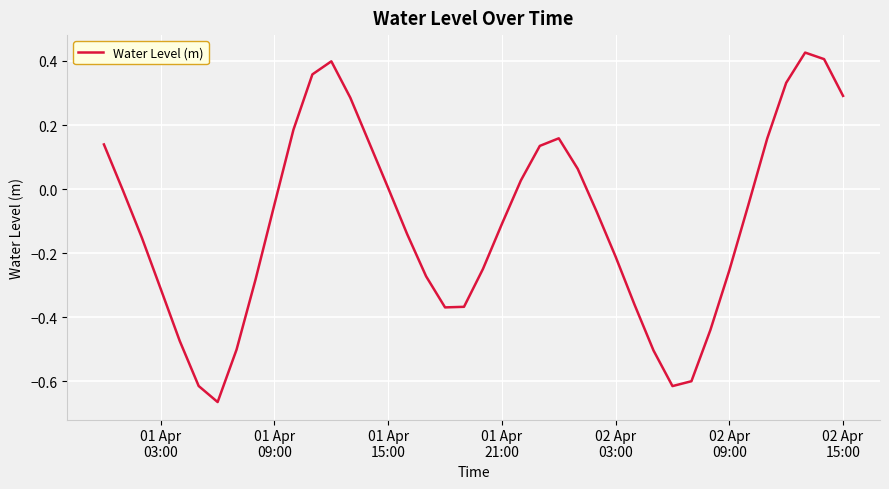

What is the difference between the maximum and minimum values?

1.1